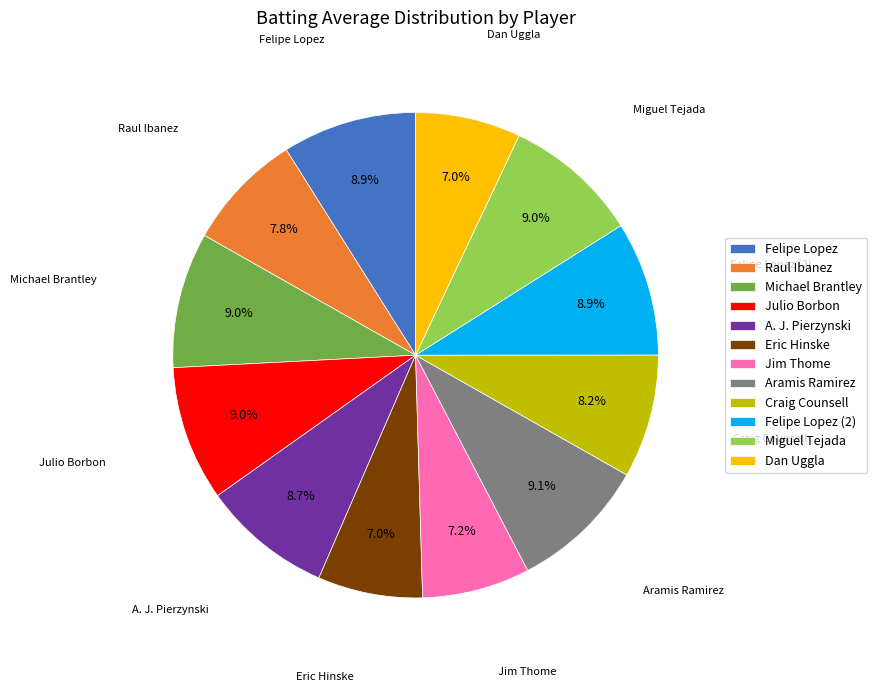

What percentage do Aramis Ramirez and Jim Thome together represent?

16.3%